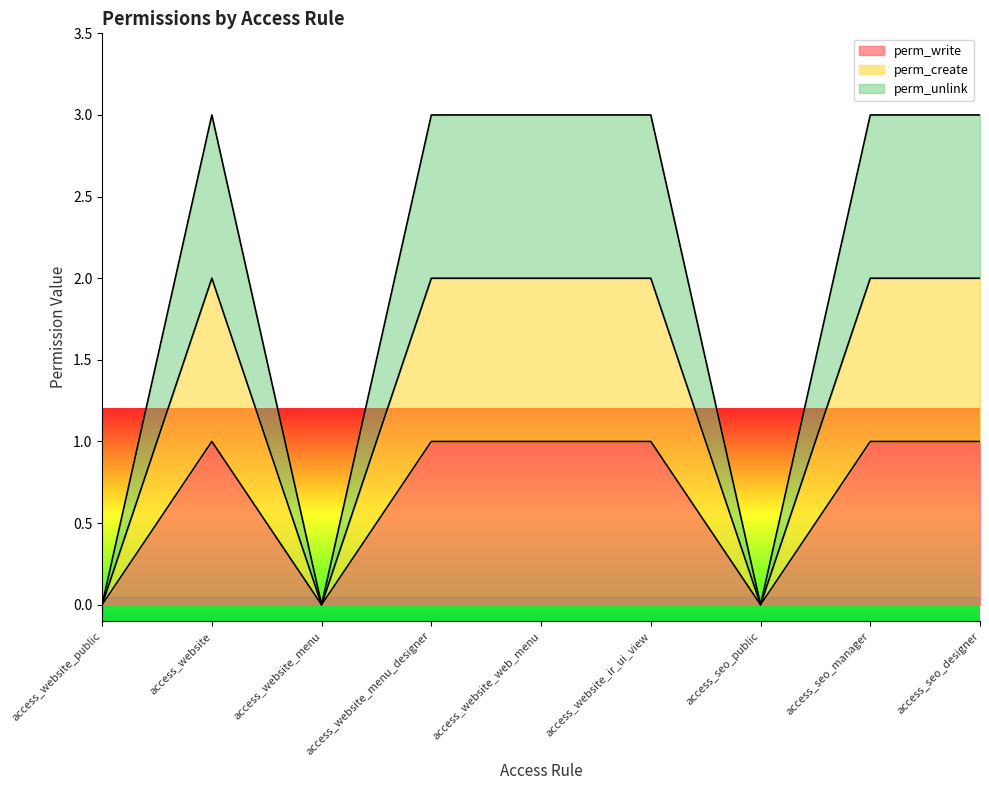

True or false: perm_create and perm_write intersect in this chart.

False